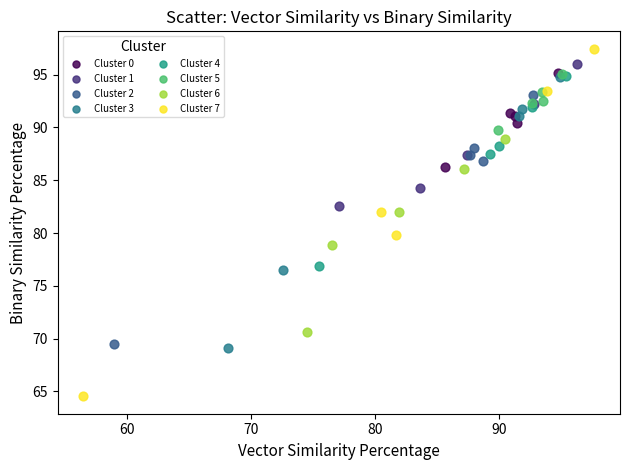

Which series has the widest spread of Y values?

Cluster 7